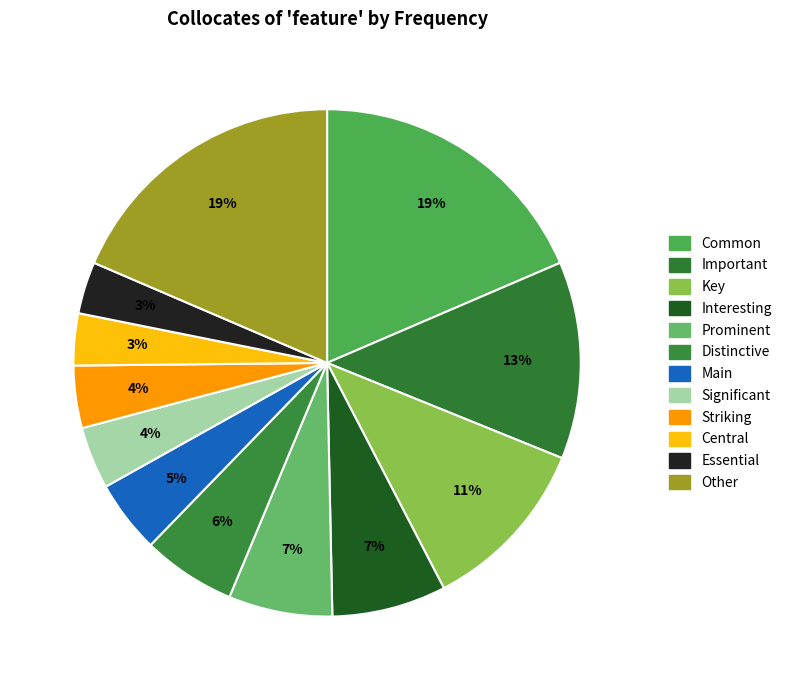

How many segments does this pie chart have?

12